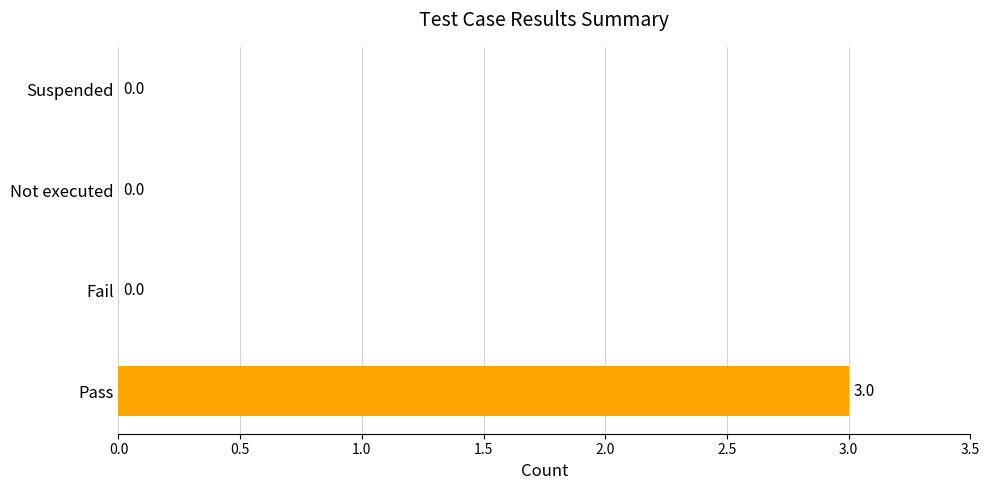

How many categories are shown in the chart?

4